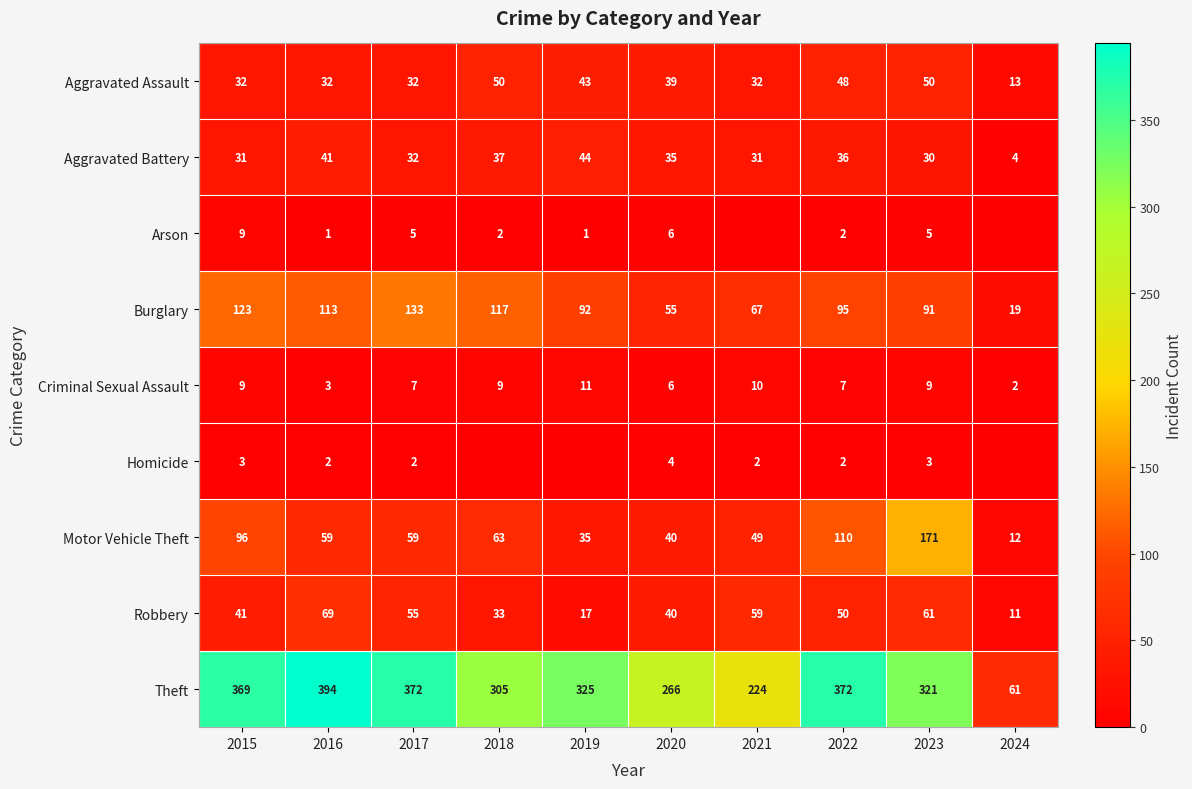

Count the number of categories in the chart.

10